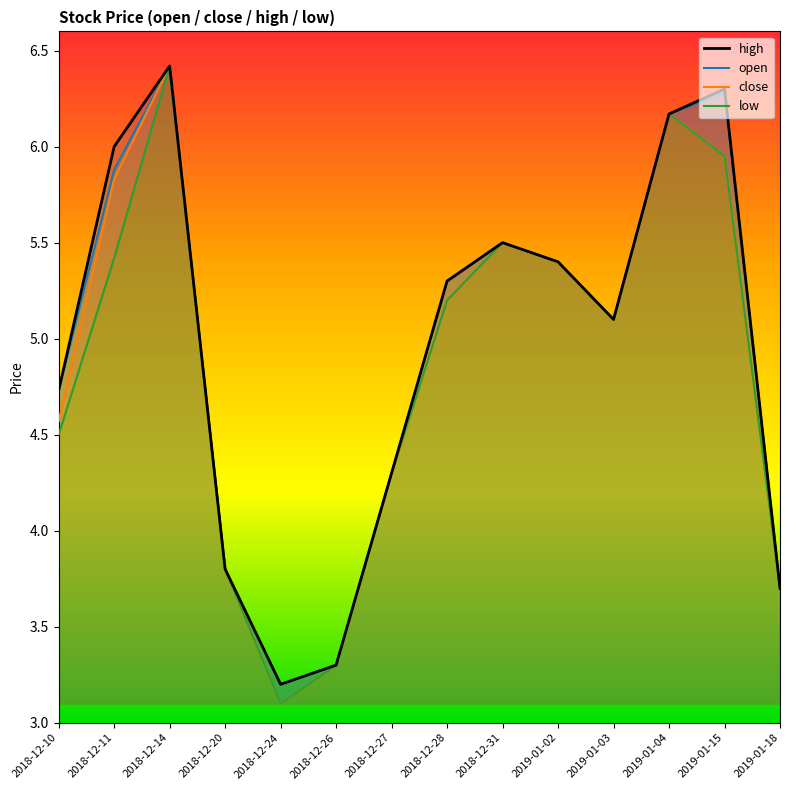

What position from the left is 2019-01-15?

13